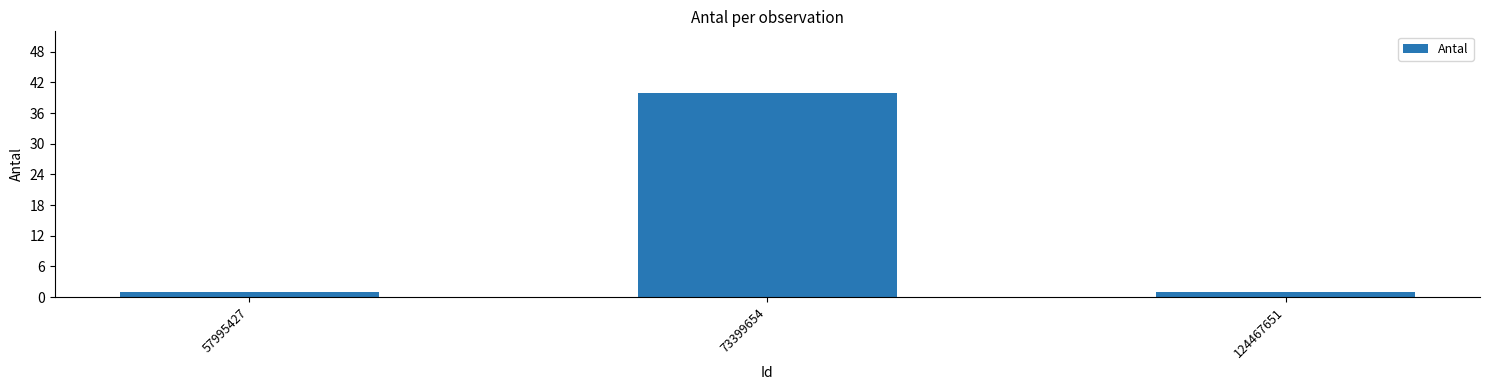

What is the difference between the values at 73399654 and 57995427?

39